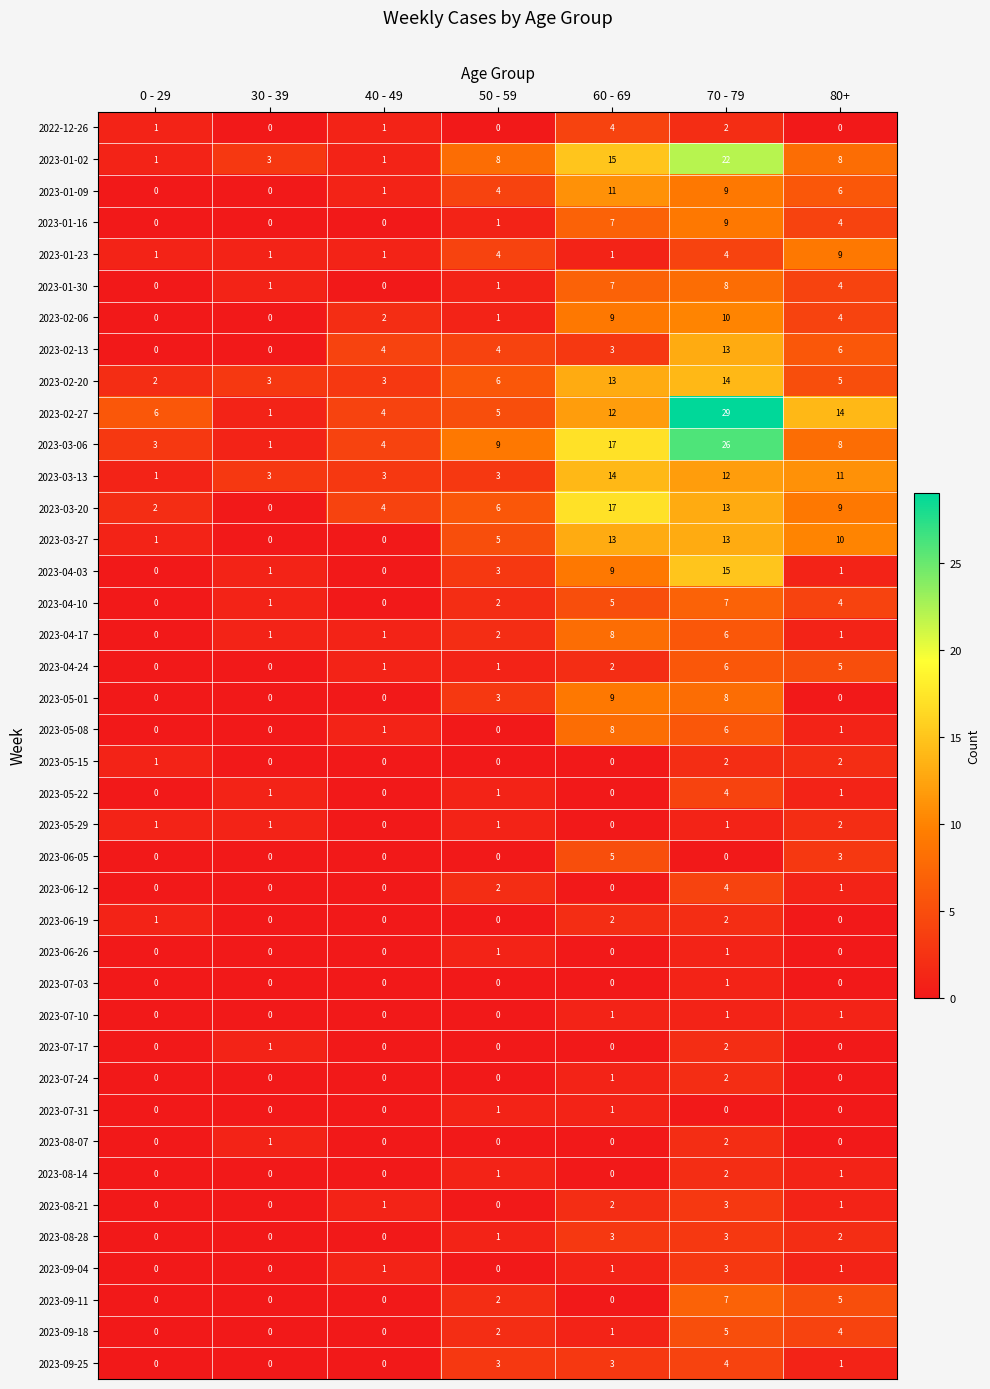

What is the difference between the maximum and minimum values in the 2023-01-16 series?

9